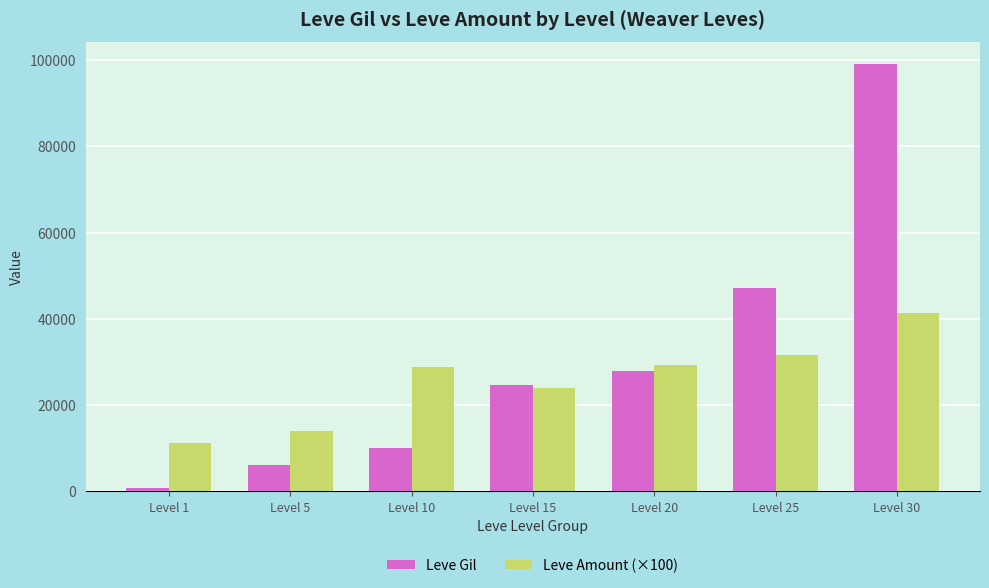

Which series has the largest range (max minus min)?

Leve Gil